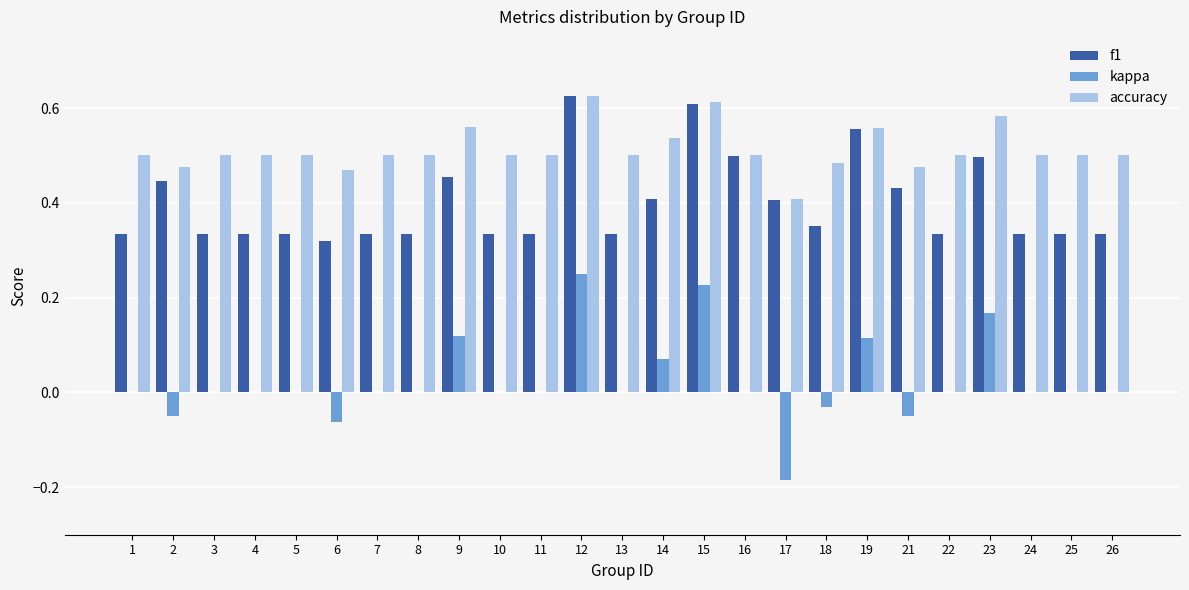

Is the value of accuracy at 15 greater than the value of kappa at 9?

Yes